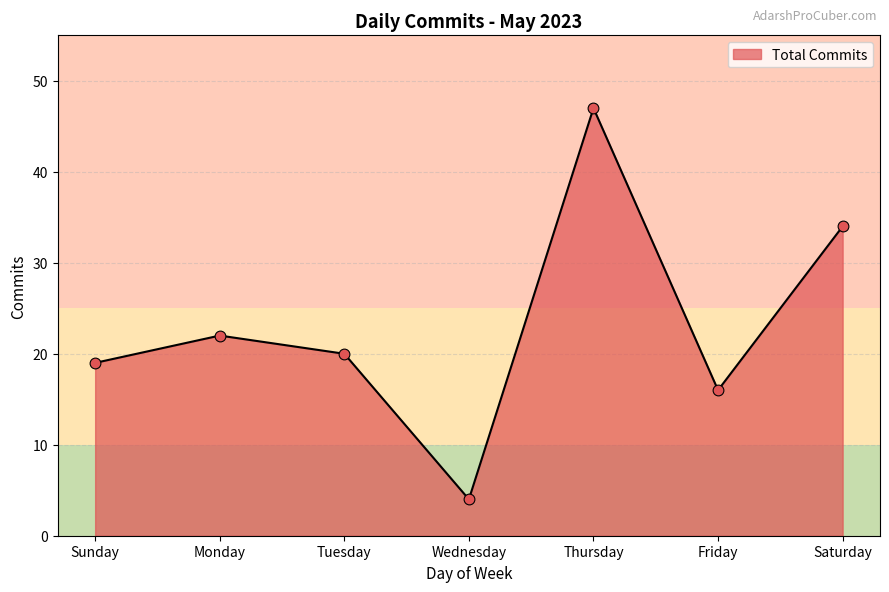

What is the change in value from Monday to Wednesday?

-18